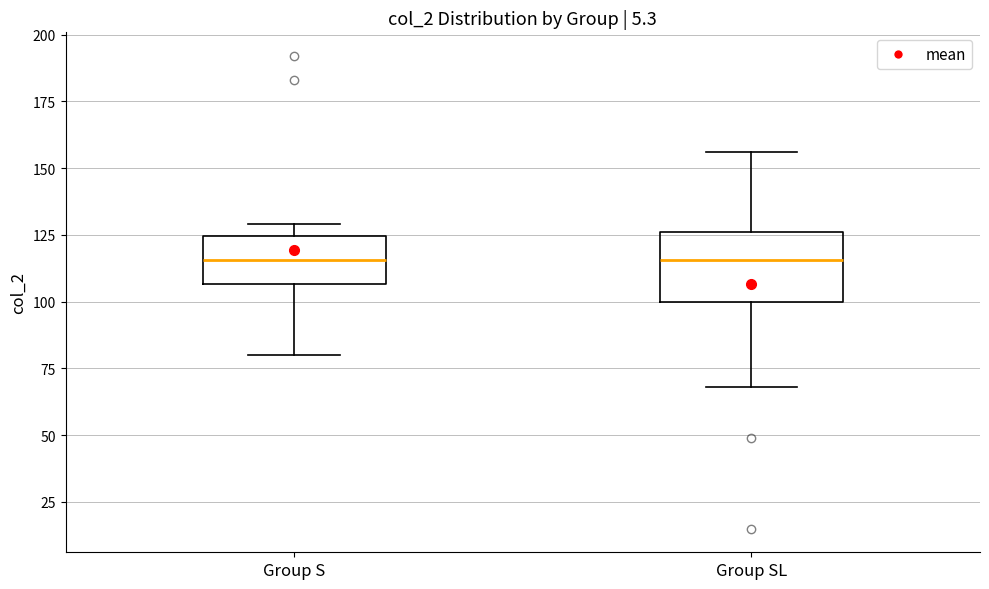

Where does the median line of the box for Group SL sit on the y-axis? The values are not printed on the chart, so give them approximately, as read against the axis.

115